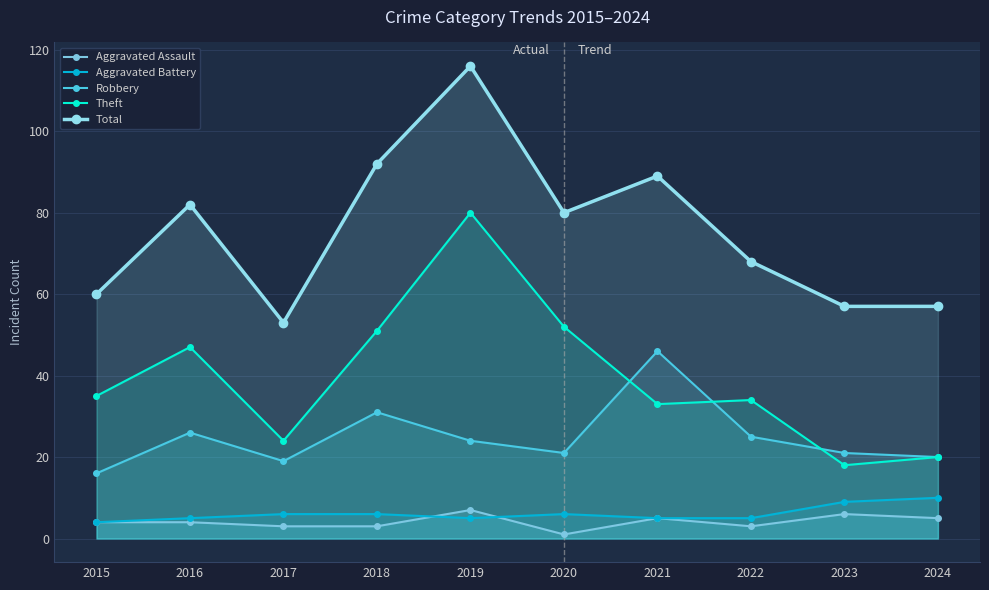

List the series in order of their peak value, highest first.

Total, Theft, Robbery, Aggravated Battery, Aggravated Assault